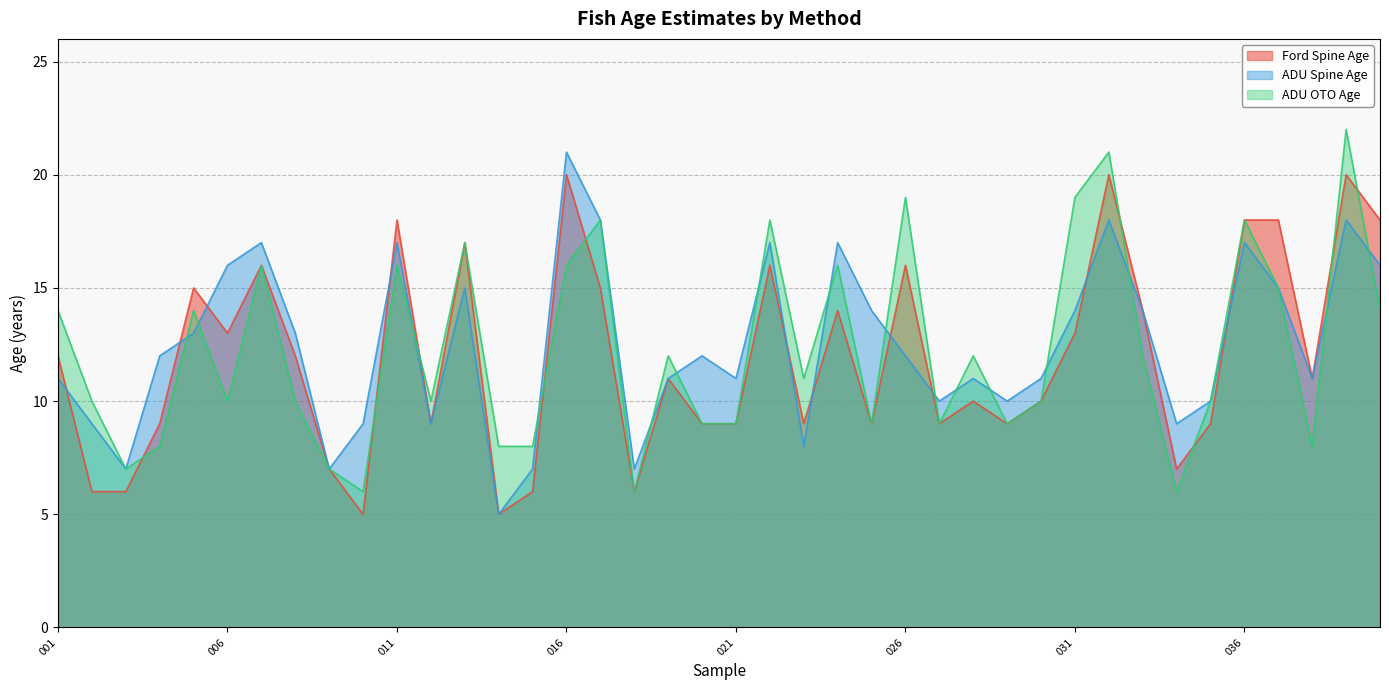

At which label is ADU Spine Age closest to 13?

005